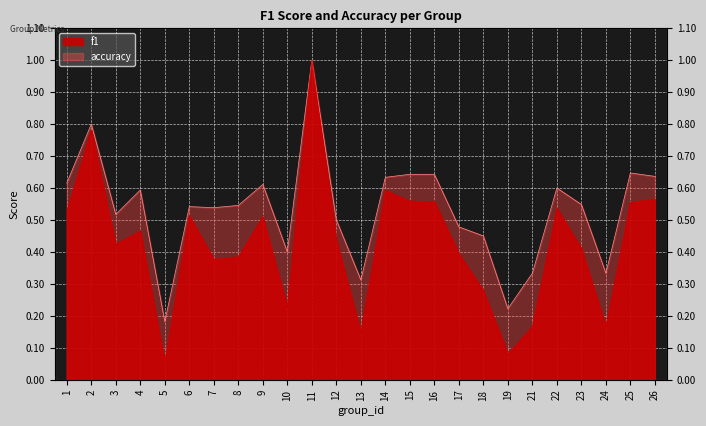

At which category does the chart reach its minimum across all series?

5